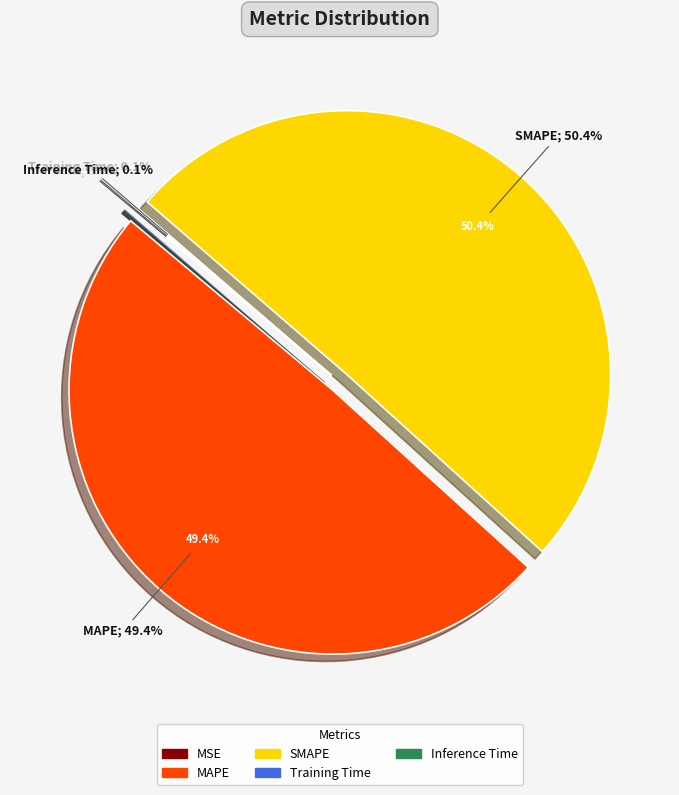

How many slices are in this pie chart?

5